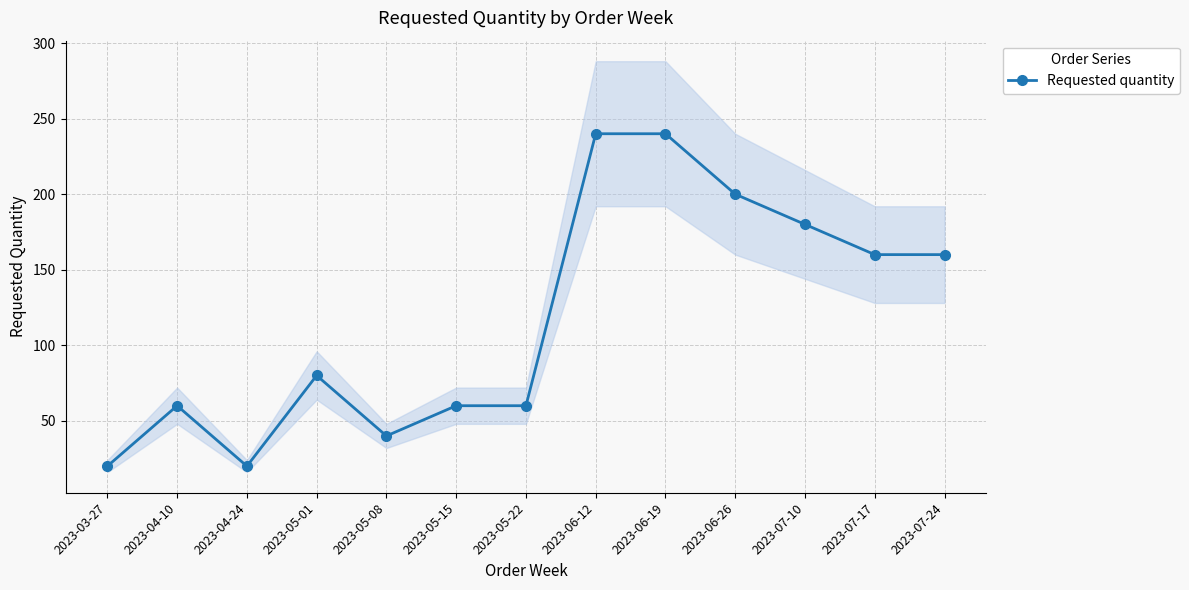

Which category has the highest value across all series?

2023-06-12